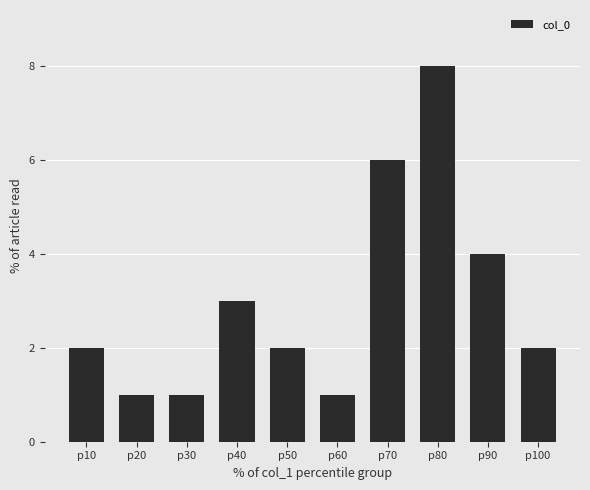

What is the value of the 5th bar from the left?

2